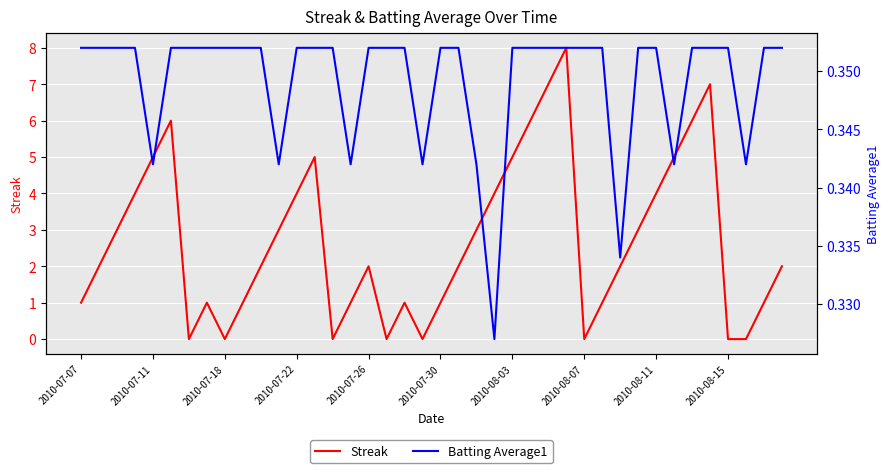

How many lines are shown in the chart?

2